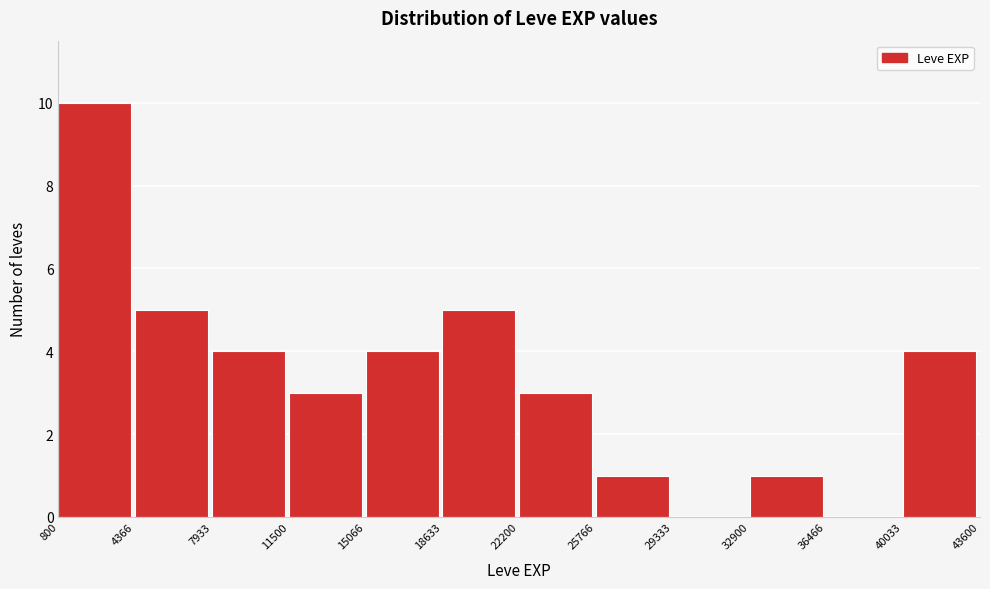

Reading left to right, list every bar in this chart as the range it spans on the x-axis followed by its height. The values are not printed on the chart, so give them approximately, as read against the axis.

800 to 4366: 10
4366 to 7933: 5
7933 to 11500: 4
11500 to 15066: 3
15066 to 18633: 4
18633 to 22200: 5
22200 to 25766: 3
25766 to 29333: 1
29333 to 32900: 0
32900 to 36466: 1
36466 to 40033: 0
40033 to 43600: 4